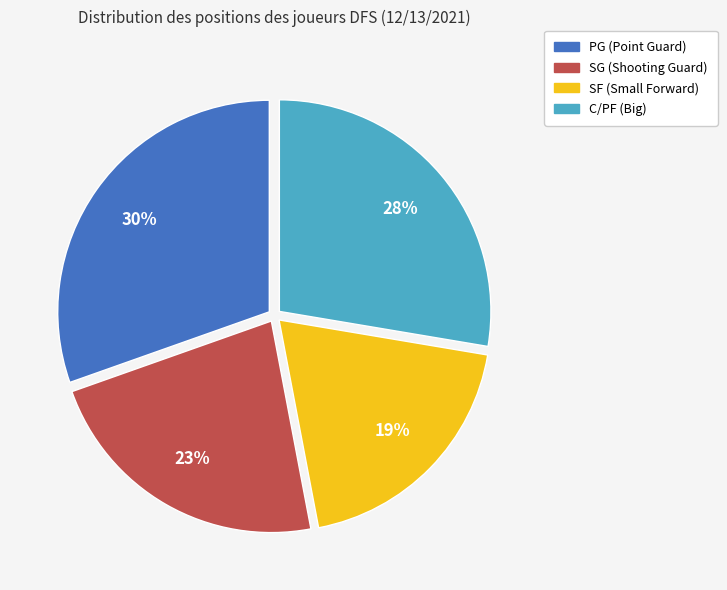

Is there a majority slice in this chart?

No